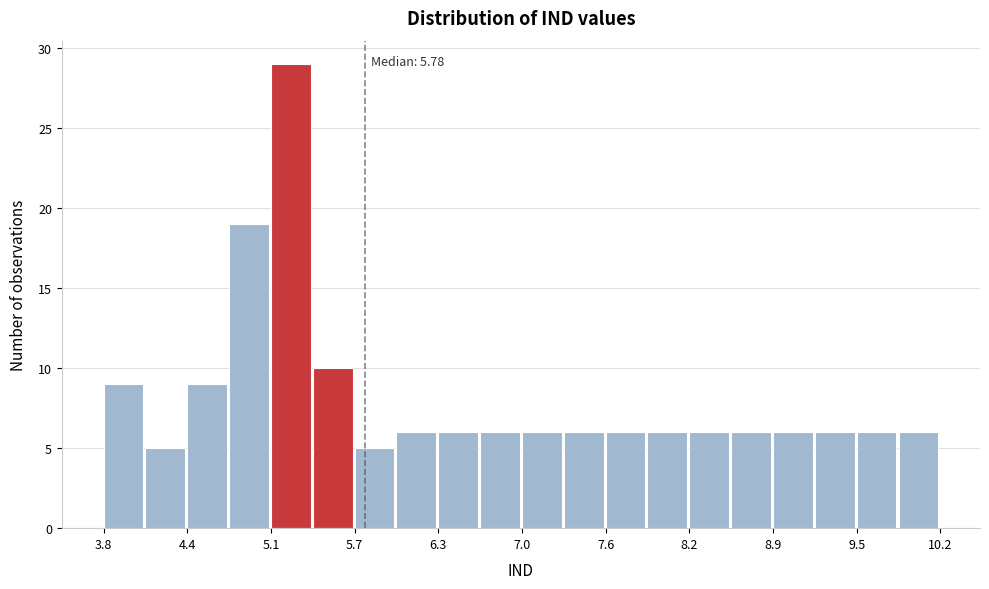

Around what value on the x-axis is the tallest bar? Give the approximate position of its centre, as read against the axis.

5.2